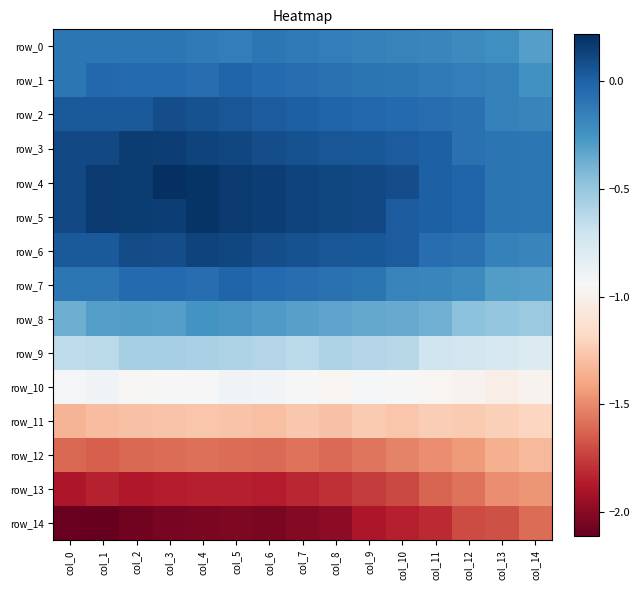

Which series has the largest total across all categories?

row_4